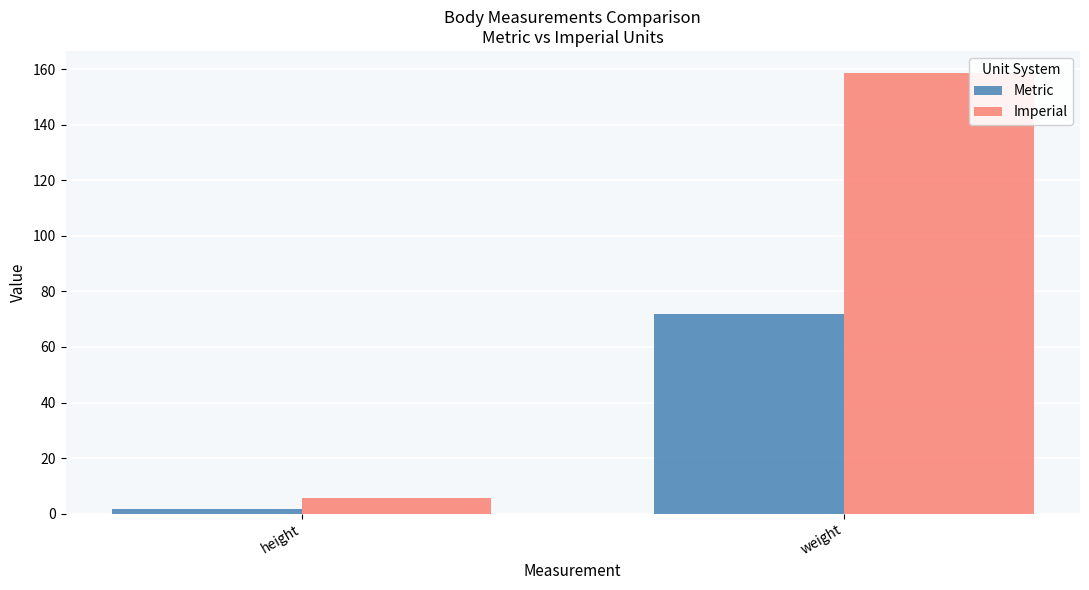

What is the average value of the Imperial series?

82.2